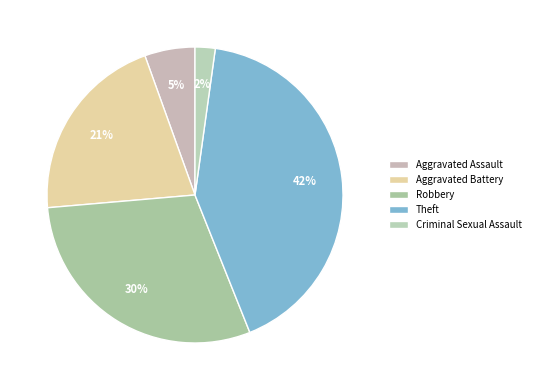

How many slices are in this pie chart?

5